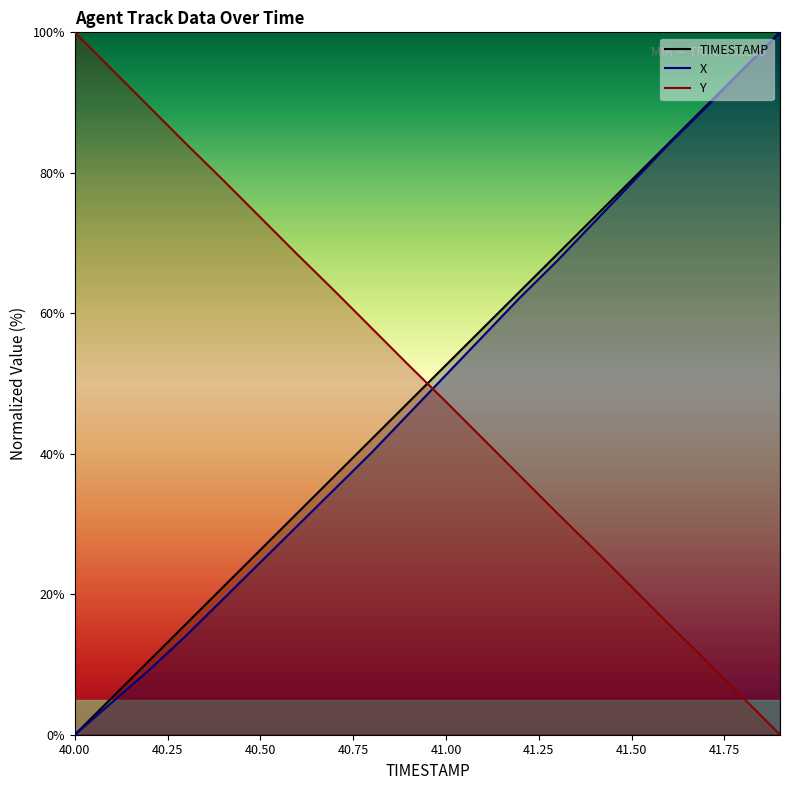

Where does the X series first go above 51?

41.0